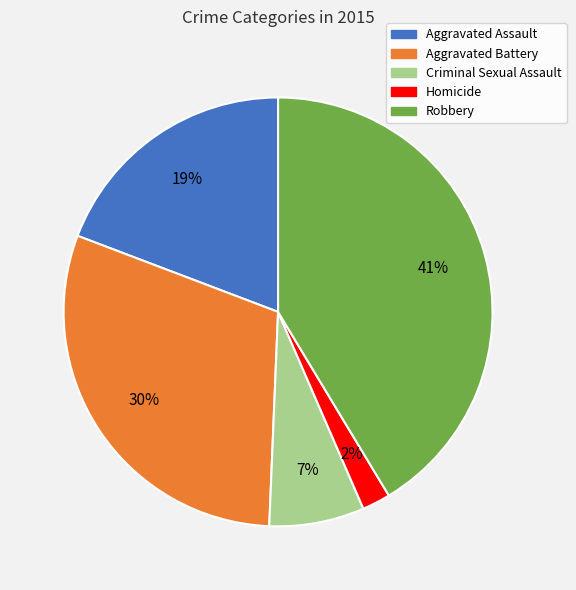

Do Robbery and Aggravated Battery together represent more than half of the pie?

Yes